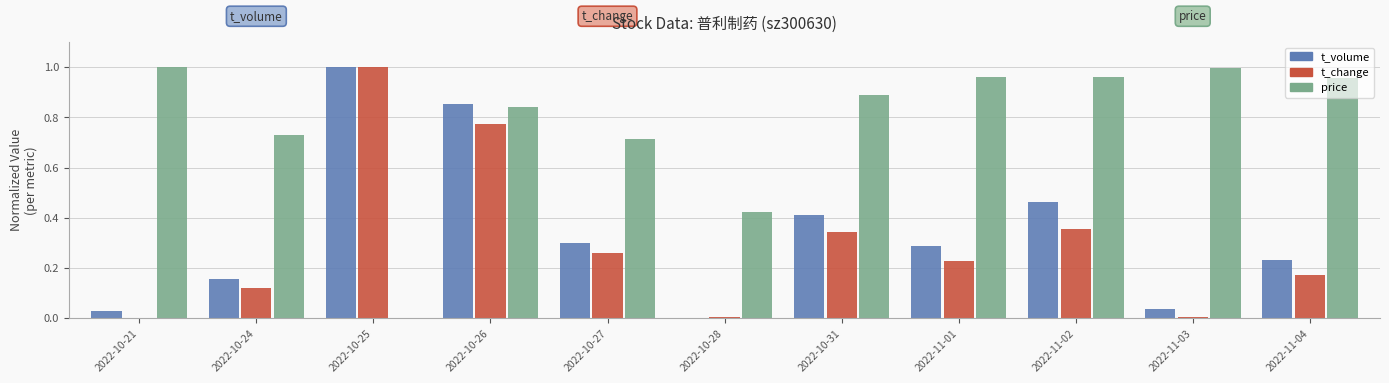

What are all the series names shown in the legend?

t_volume, t_change, price